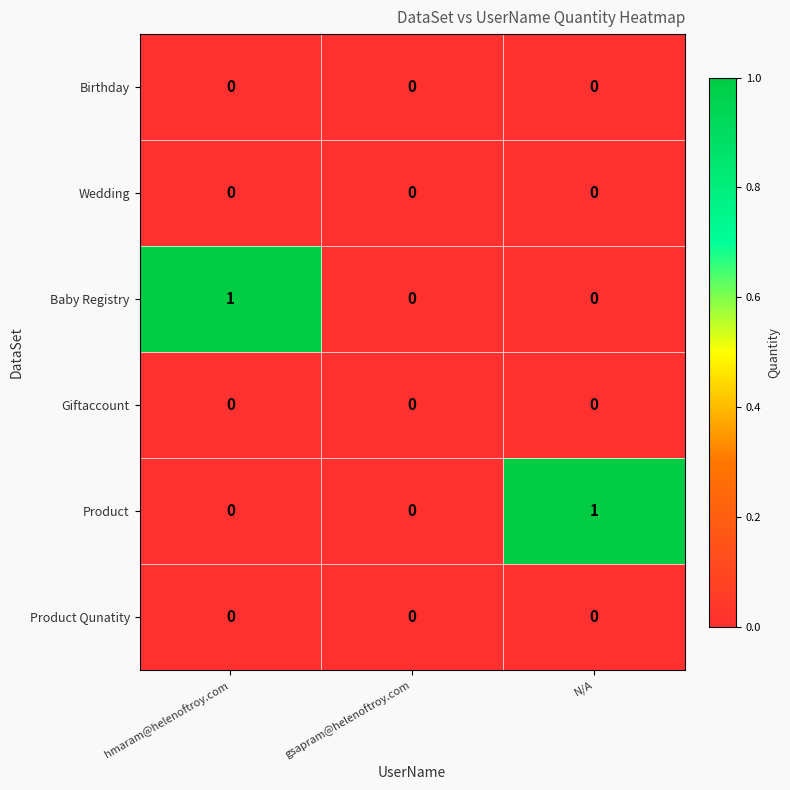

Count the Baby Registry values in the range 0 to 1.

3